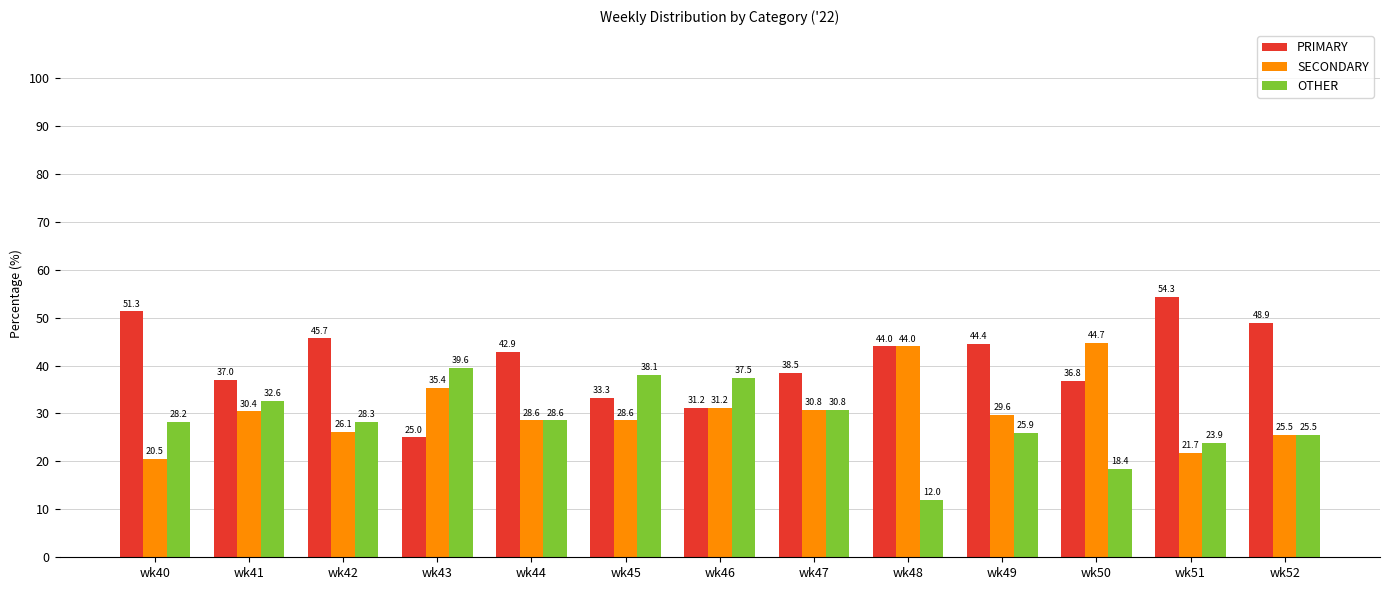

What is the difference between the maximum and minimum values in the OTHER series?

27.6